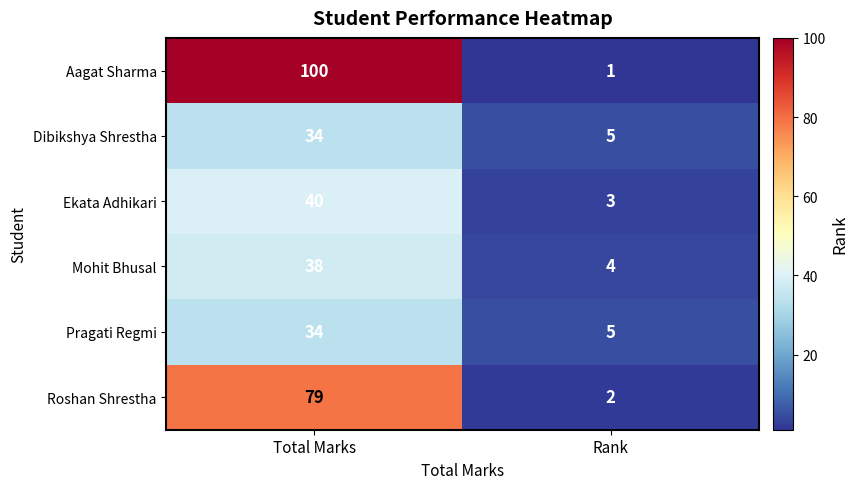

The Roshan Shrestha series shows 2 at Rank. True or false?

True